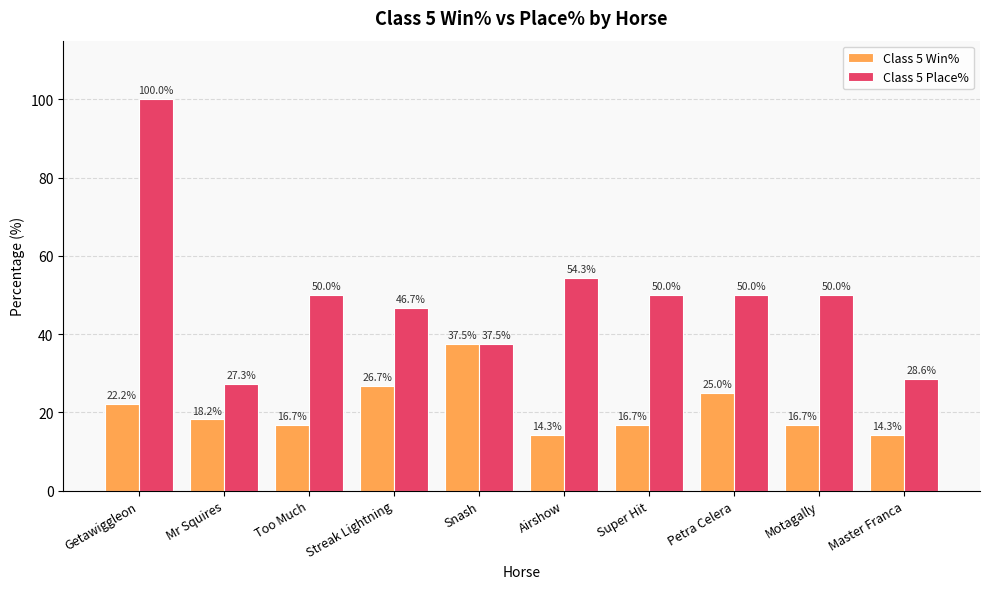

What are all the series names shown in the legend?

Class 5 Win%, Class 5 Place%